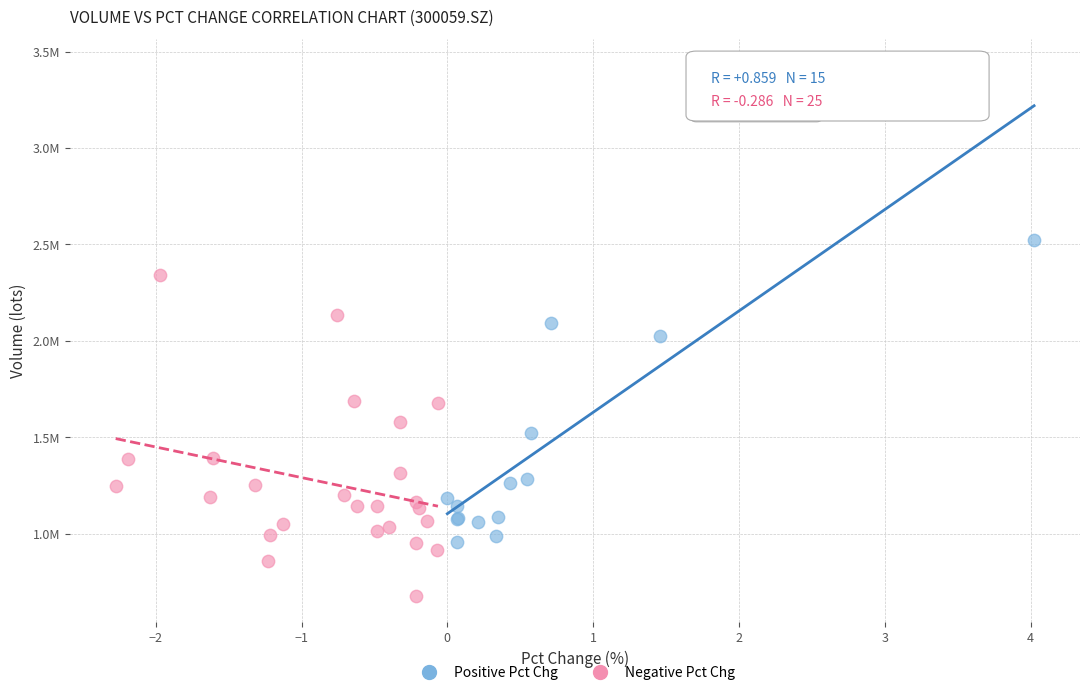

What are all the series names shown in the legend?

Positive Pct Chg, Negative Pct Chg